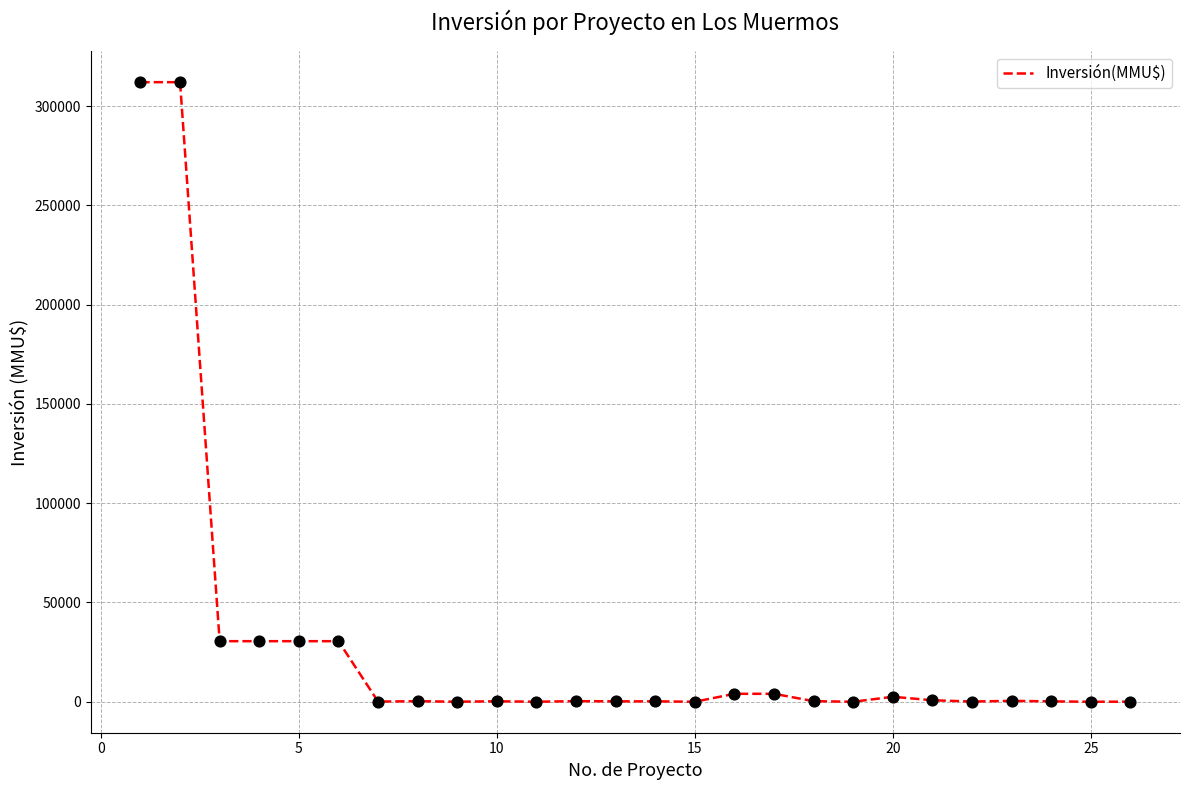

What is the greatest value displayed?

312000